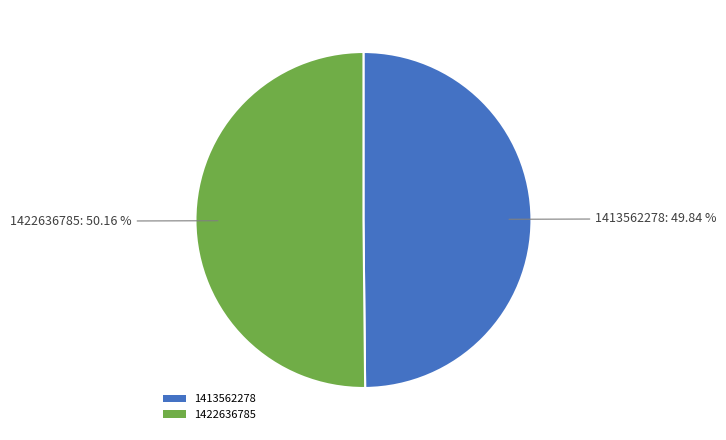

Approximately how many times larger is the value at 1422636785 compared to 1413562278?

1.0